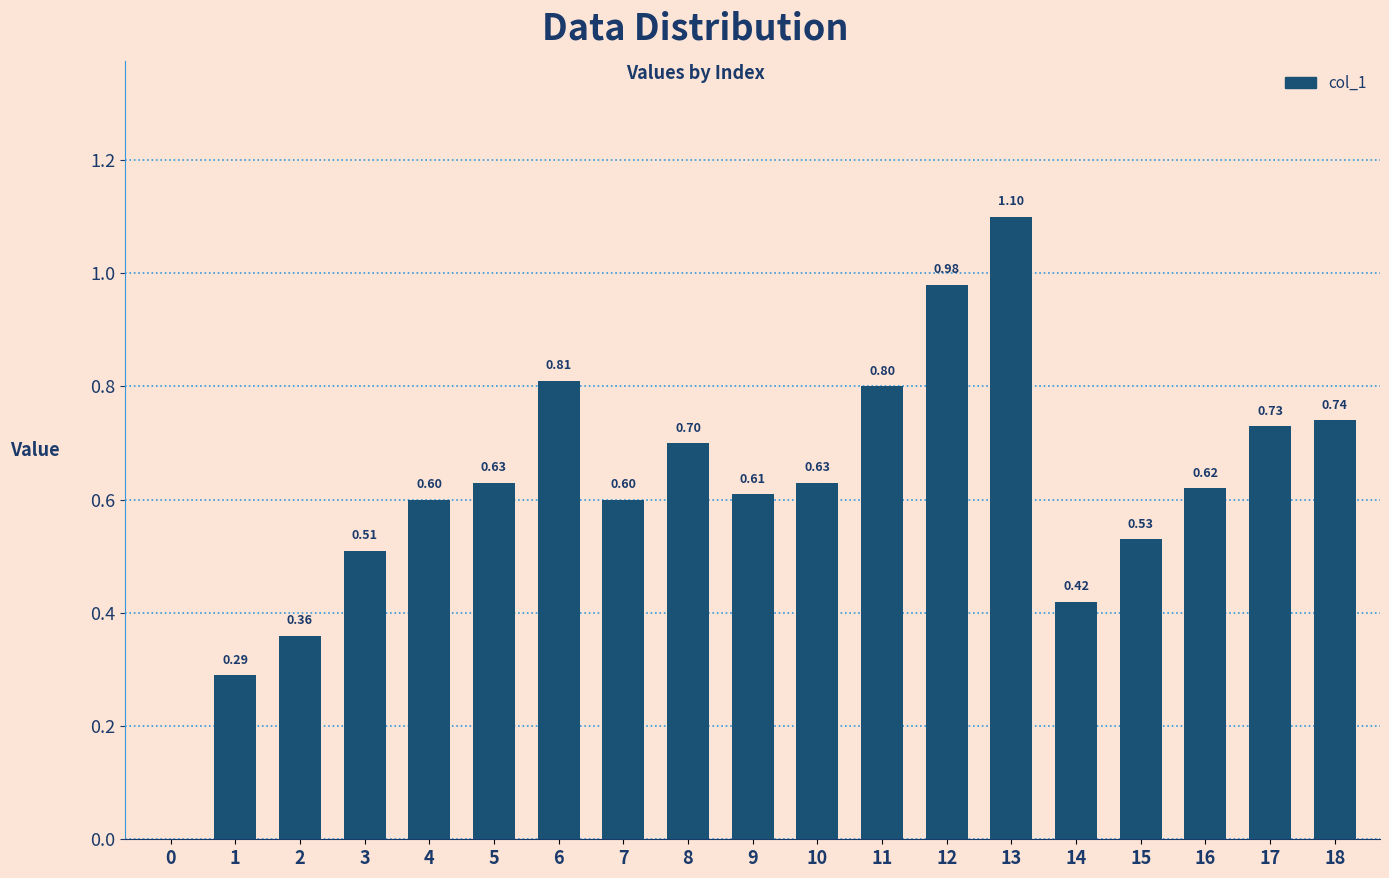

How many values exceed 0?

18